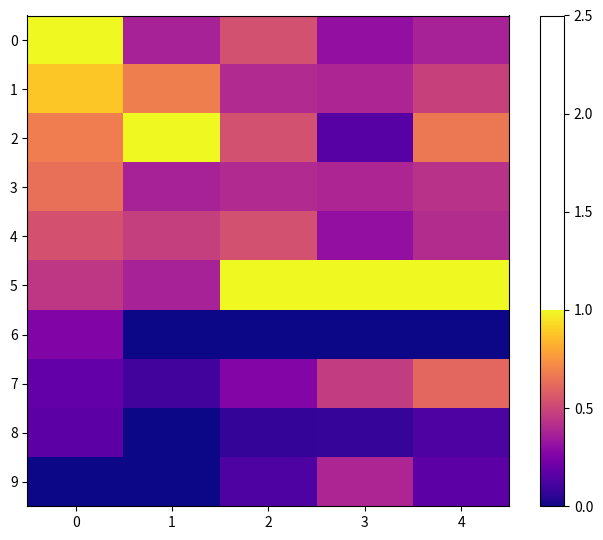

Which series changed the most between 1 and 4?

5